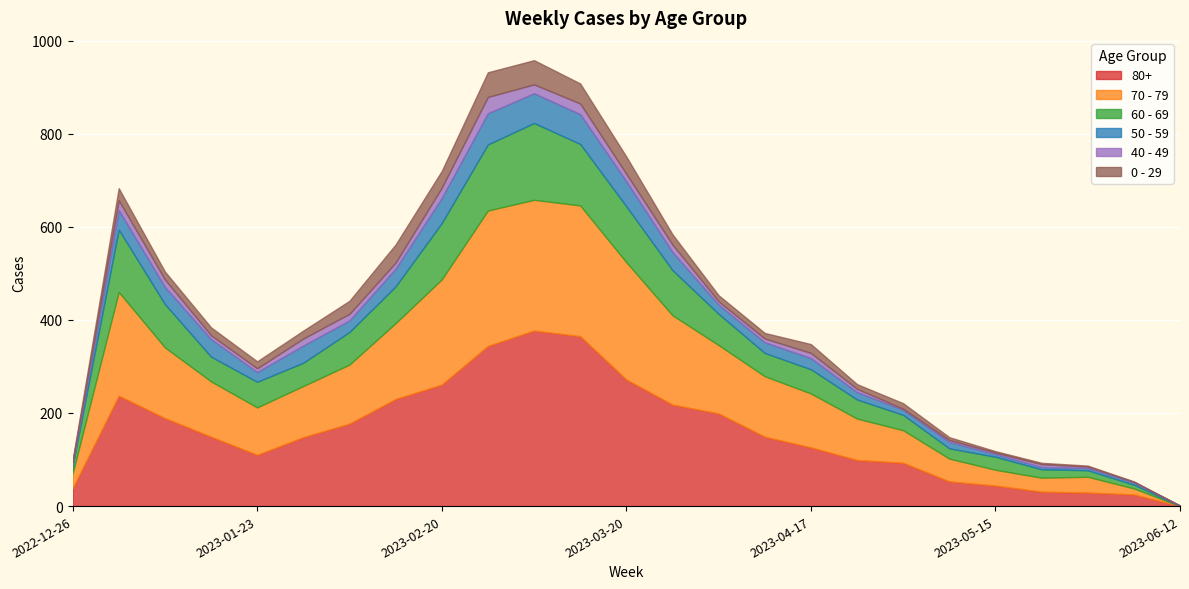

At how many categories does at least one series exceed 58?

18